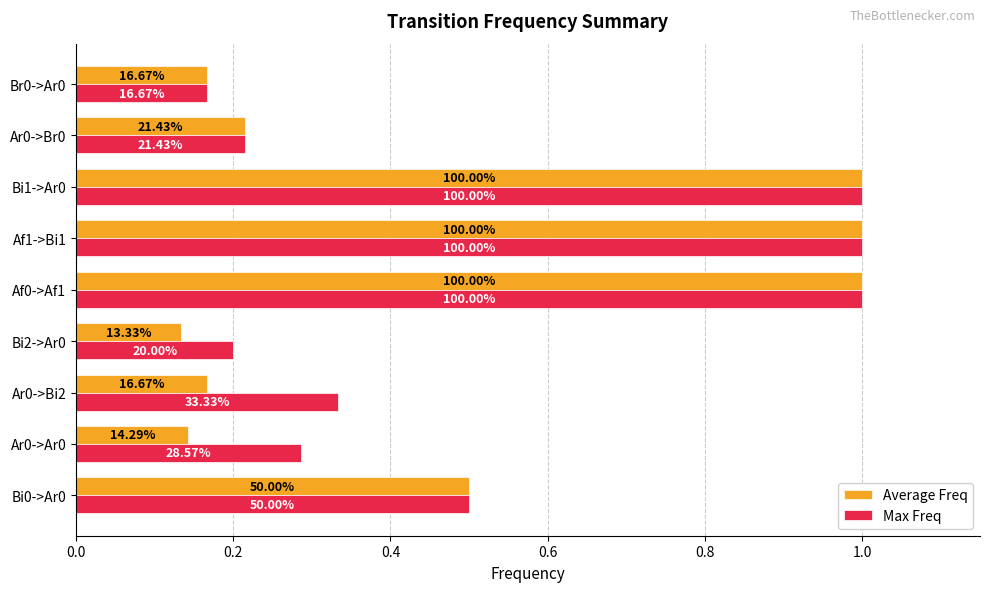

What are all the series names shown in the legend?

Average Freq, Max Freq